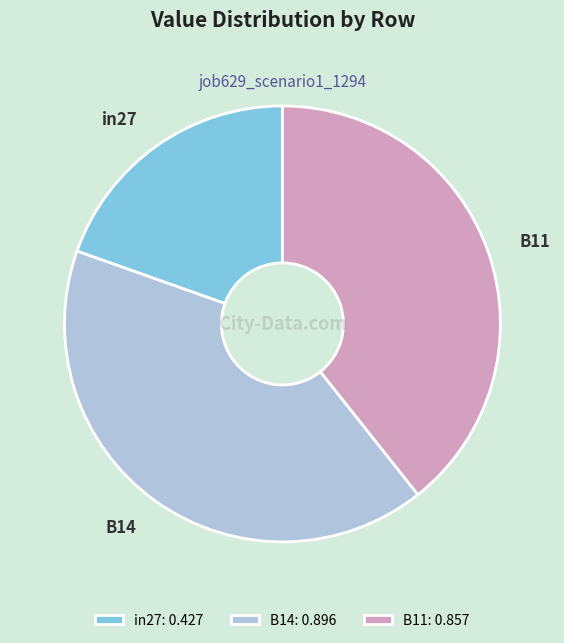

Is in27: 0.427 the majority of the pie?

No